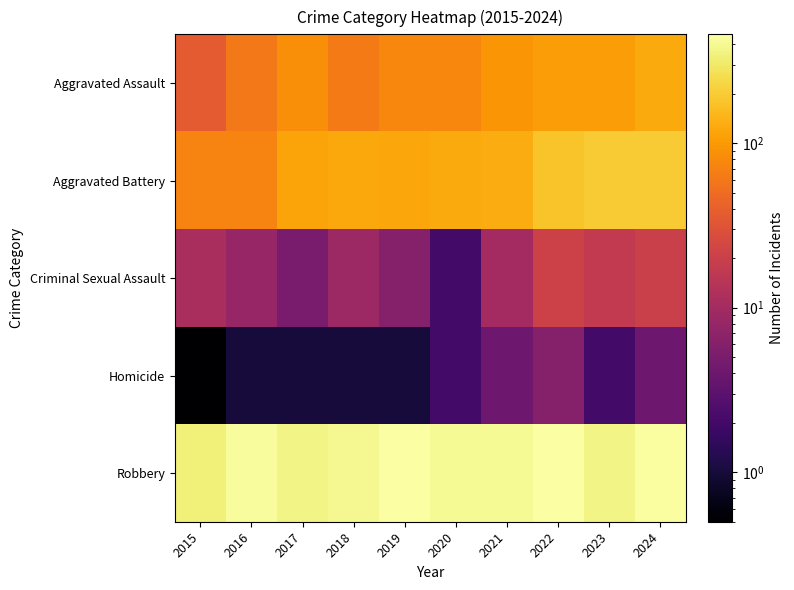

How many distinct data groups are displayed?

5